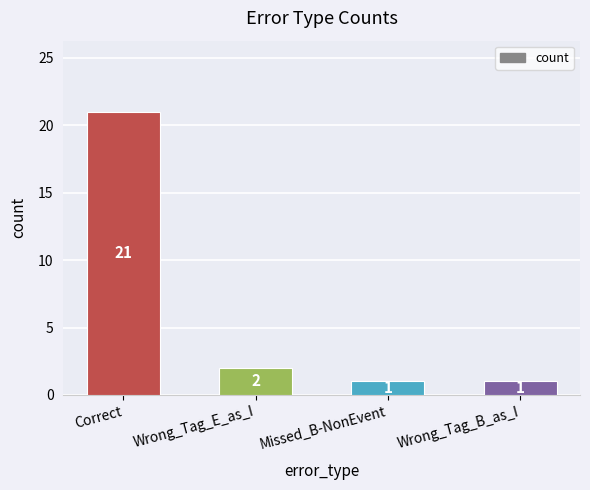

How many values are below 2?

2